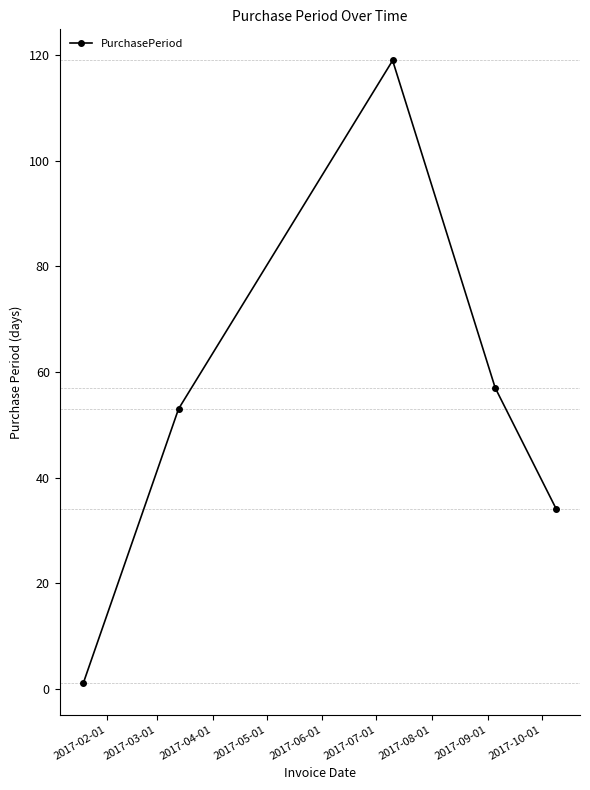

What is the value of the 5th point from the left?

34